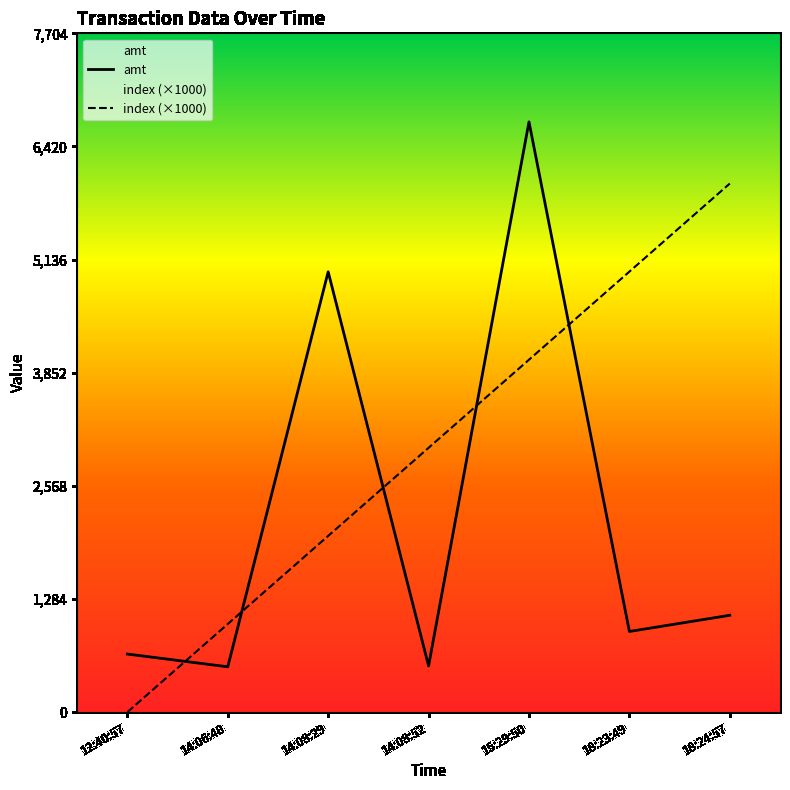

What is the value of the amt point at the 5th from the left?

6700